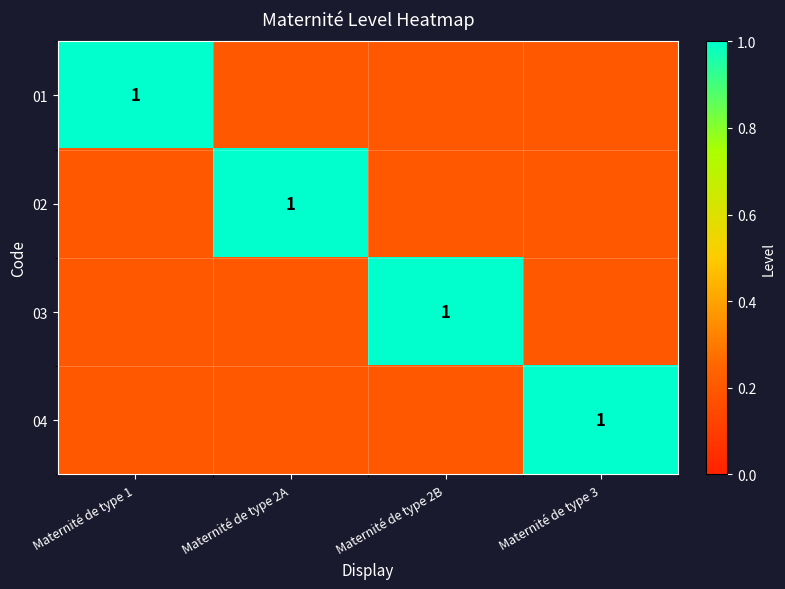

Rank the categories by 01 value from highest to lowest.

Maternité de type 1, Maternité de type 2A, Maternité de type 2B, Maternité de type 3